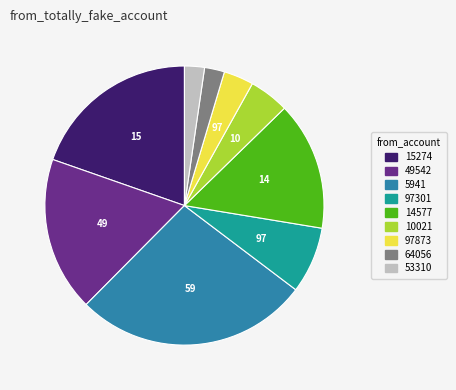

What is the ratio of the value at 10021 to the value at 15274?

0.2